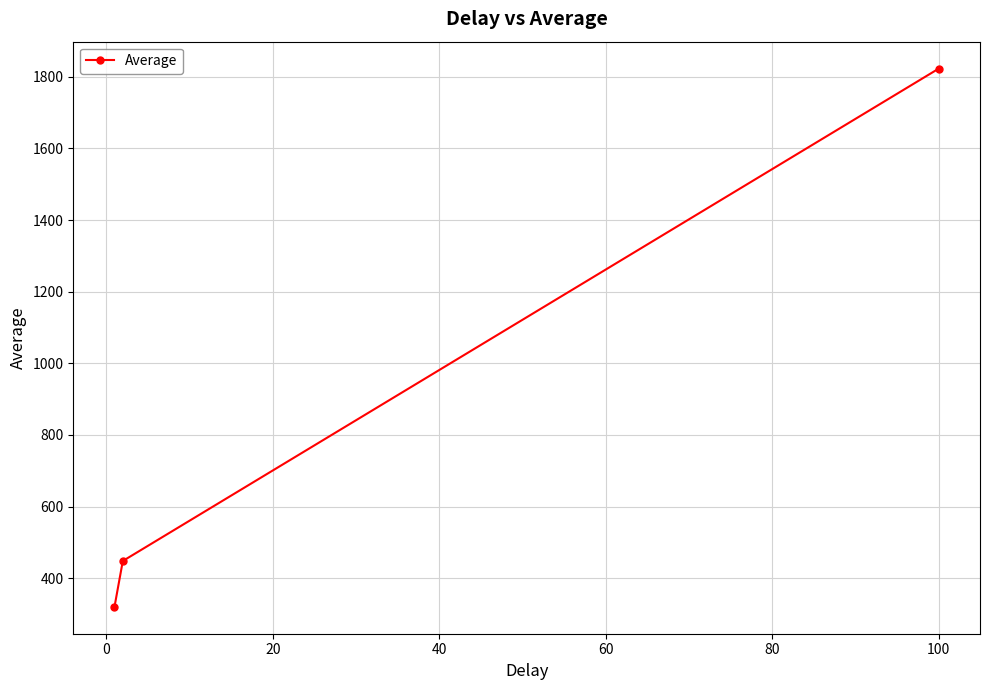

What is the value of the 1st point from the left?

320